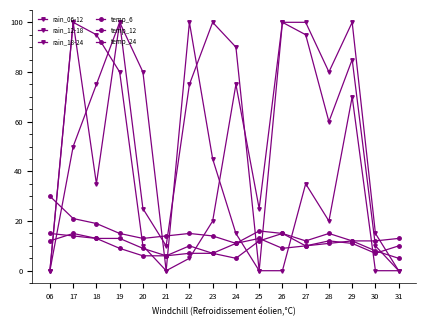

Between 19 and 18, which is larger?

19